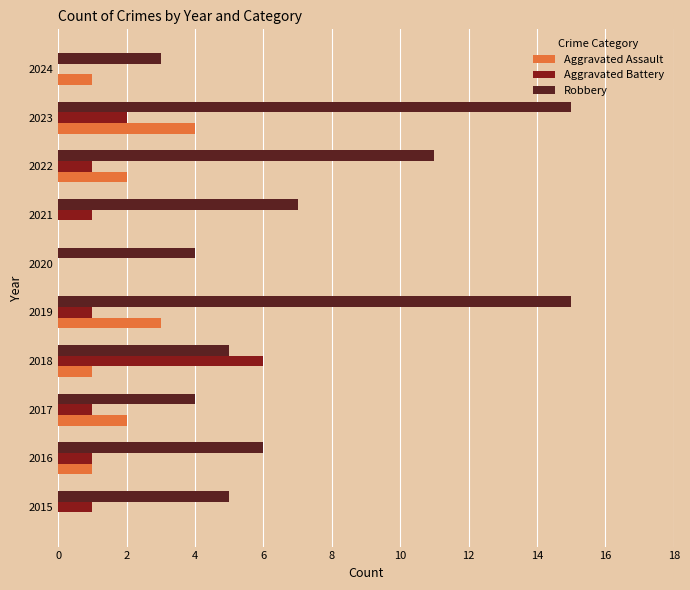

What are all the series names shown in the legend?

Aggravated Assault, Aggravated Battery, Robbery